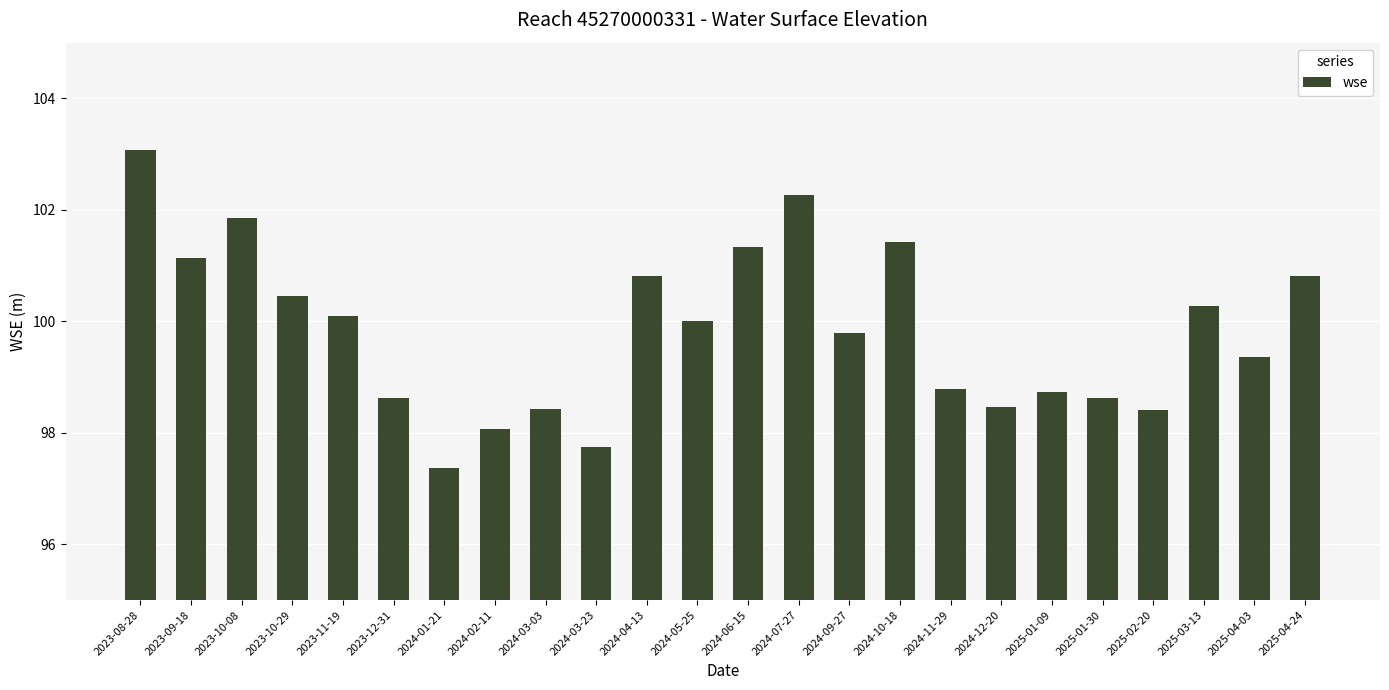

The chart shows a value of 97.8 at 2024-03-23. True or false?

True